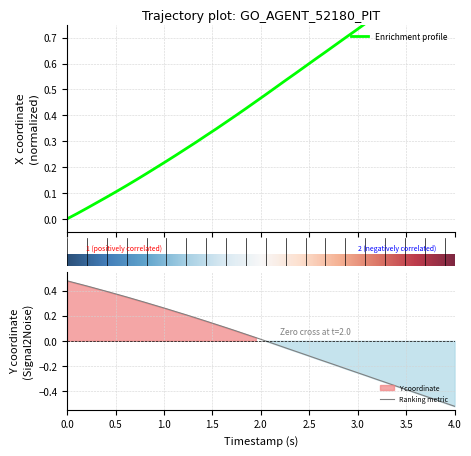

What is the greatest value displayed?

1.0